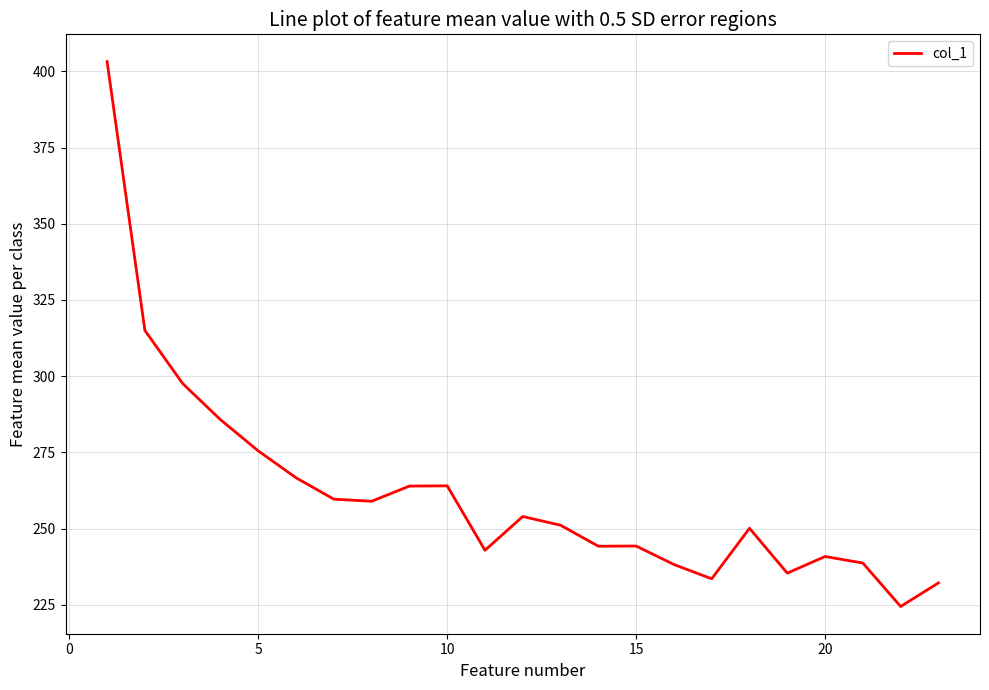

What is the difference between the second highest and minimum values?

90.6